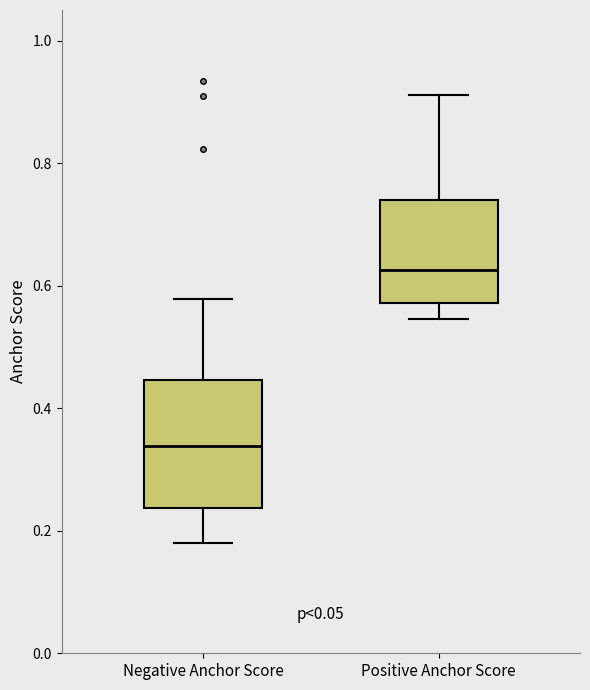

Which box is the tallest, from its lower edge to its upper edge?

Negative Anchor Score